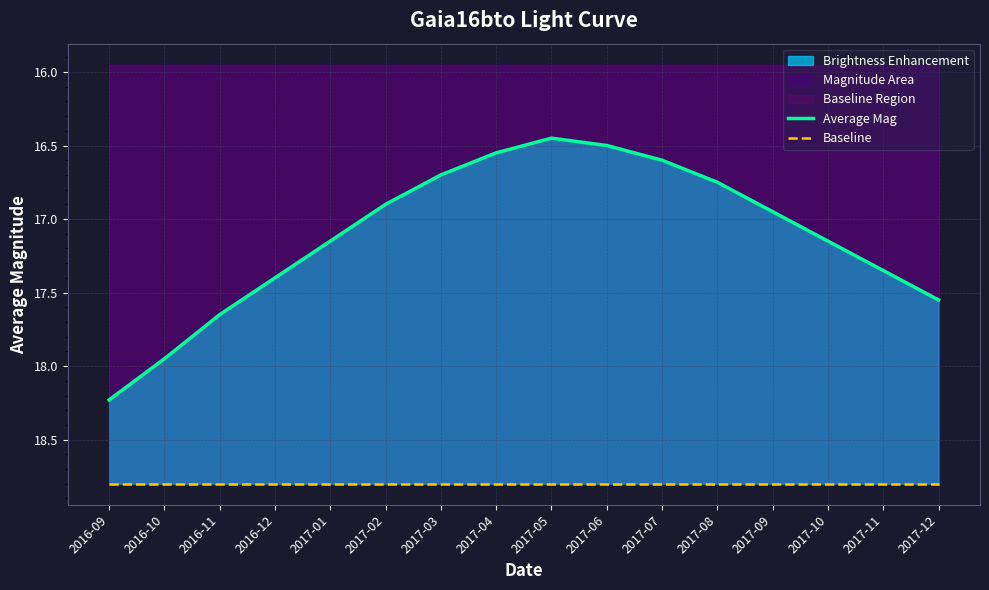

What position from the right is 2017-03?

10